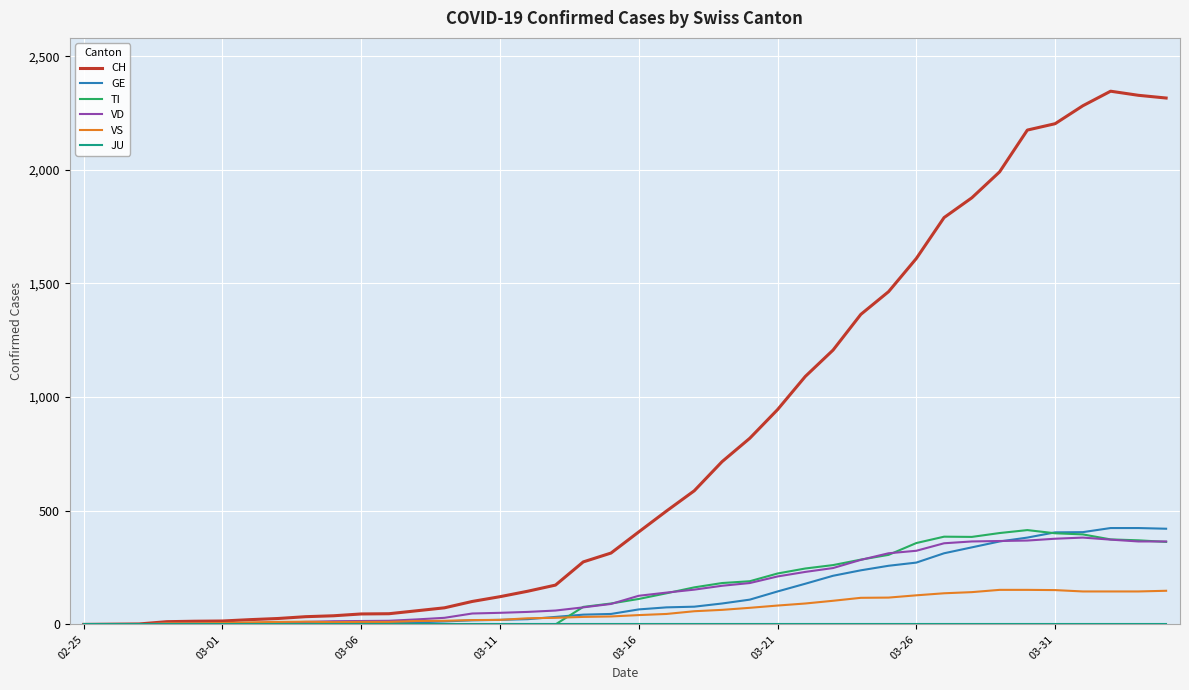

What is the maximum value for VS?

152